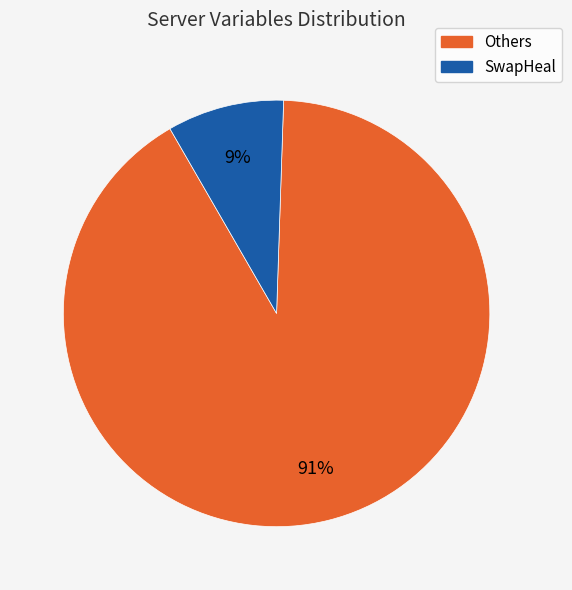

What percentage is the SwapHeal slice, to the nearest percent?

9%